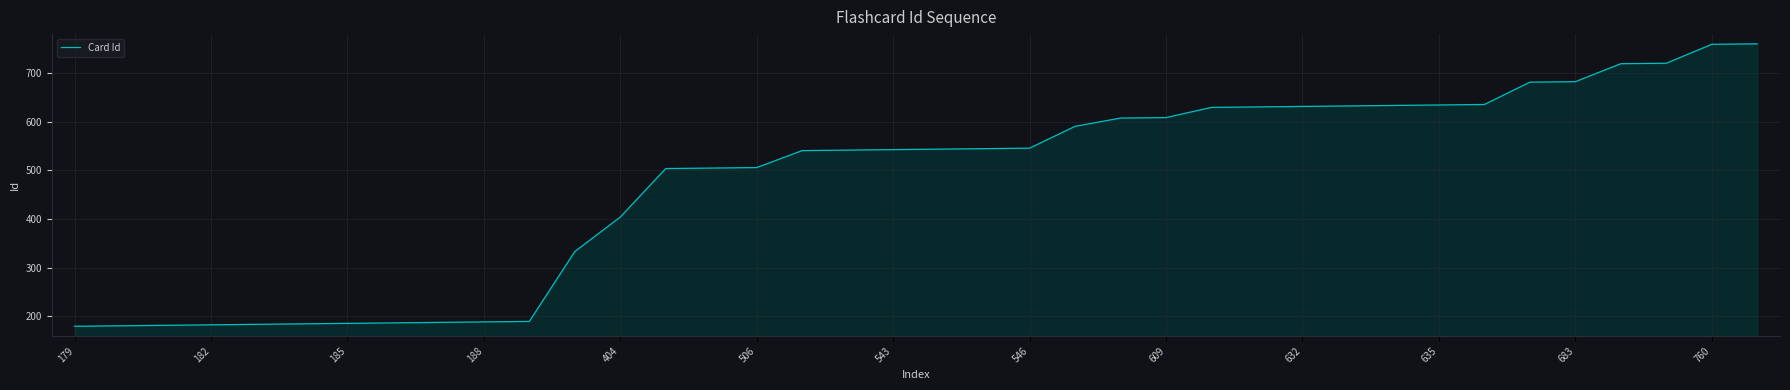

What is the maximum value shown in the chart?

761